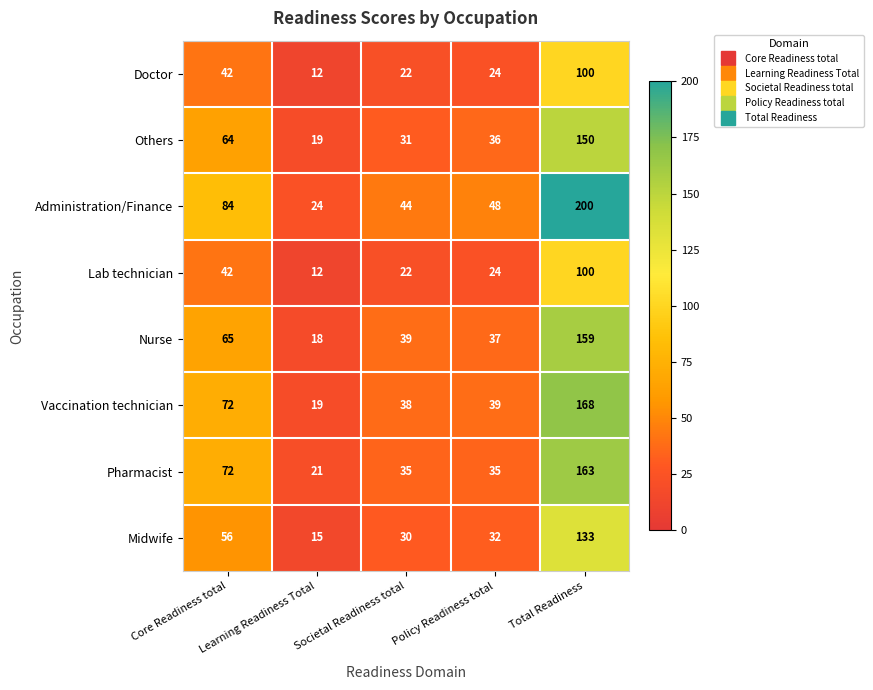

How many series are shown in this chart?

8